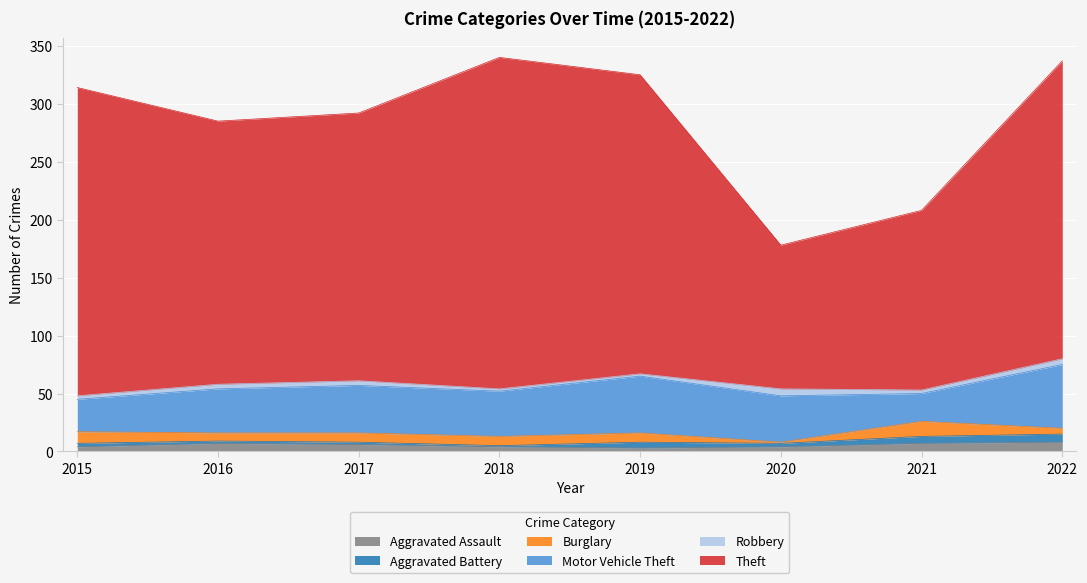

What is the lowest value of the Robbery series?

2